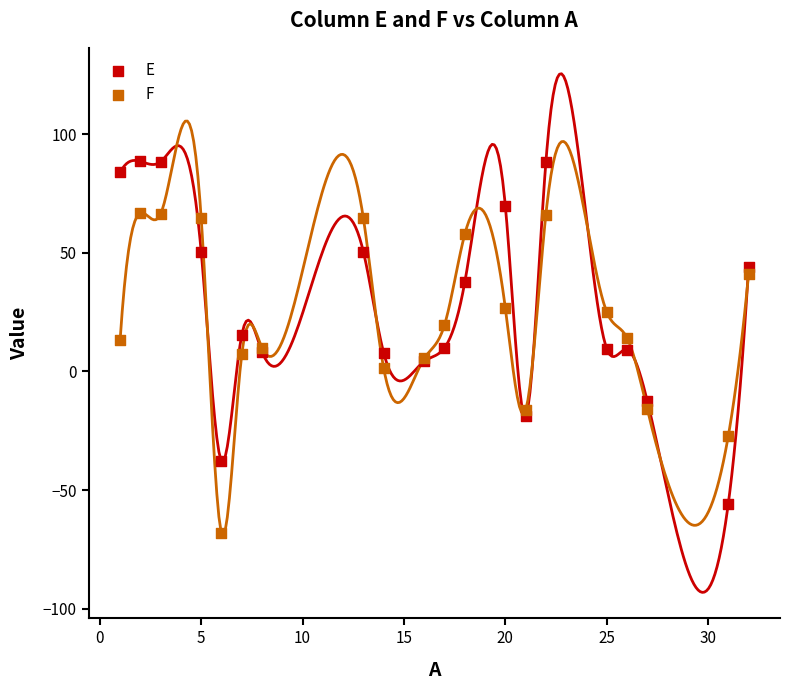

What is the X range (max minus min) for the scatter plot?

31.0